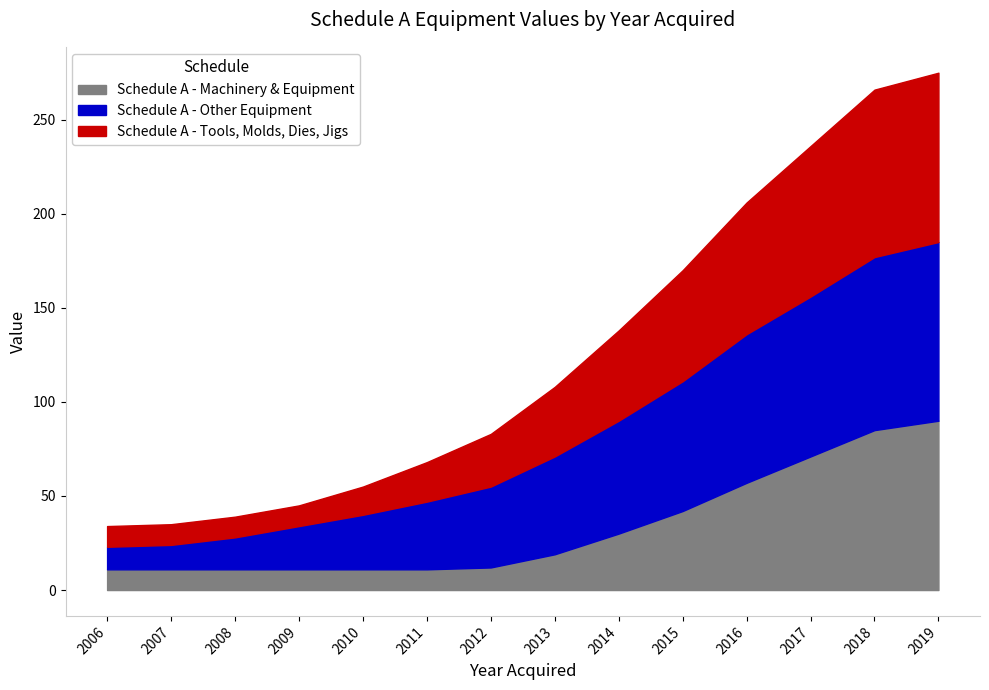

What is the lowest value of the Schedule A - Machinery & Equipment series?

11